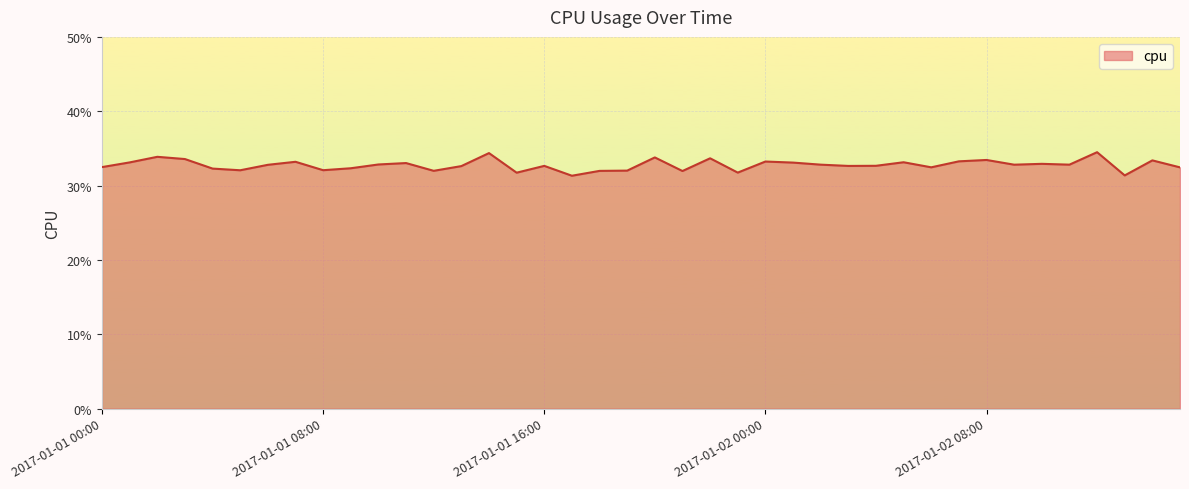

Reading left to right, extract all data points from this chart.

0.3	0.3	0.3	0.3	0.3	0.3	0.3	0.3	0.3	0.3	0.3	0.3	0.3	0.3	0.3	0.3	0.3	0.3	0.3	0.3	0.3	0.3	0.3	0.3	0.3	0.3	0.3	0.3	0.3	0.3	0.3	0.3	0.3	0.3	0.3	0.3	0.3	0.3	0.3	0.3